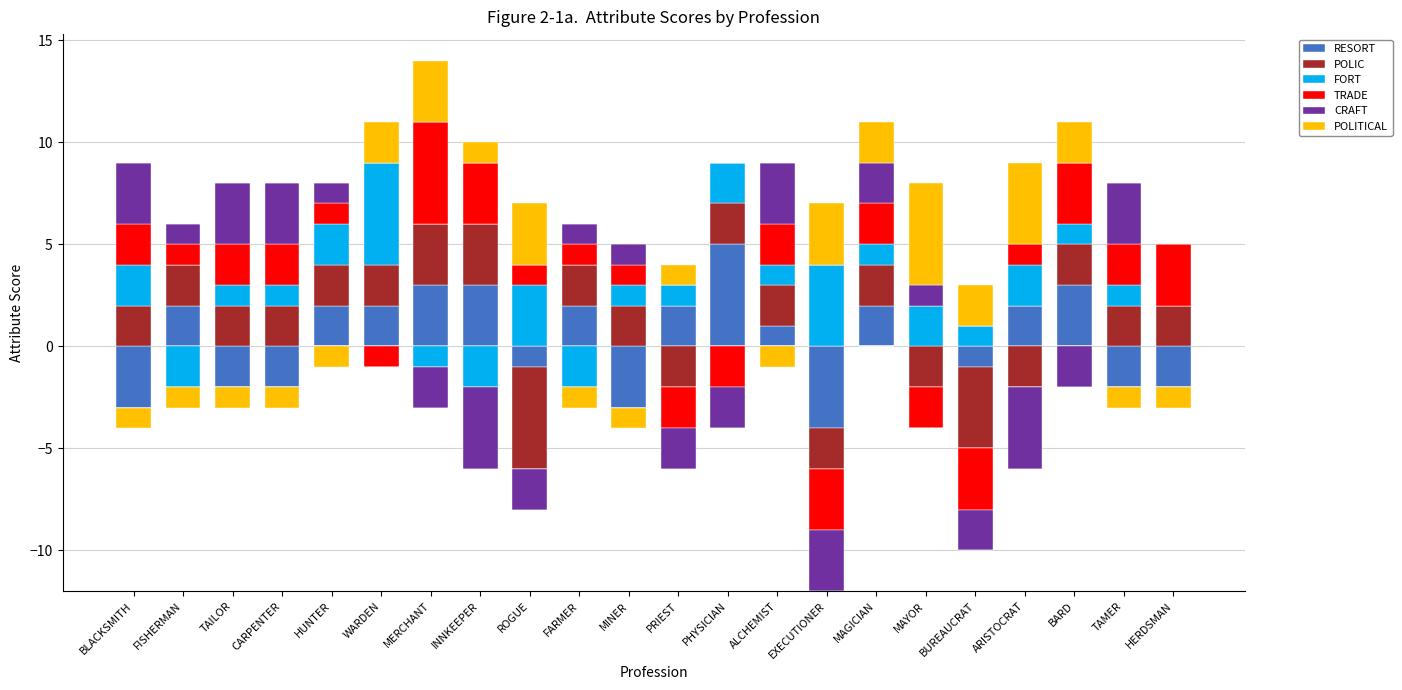

Which series has the largest range (max minus min)?

RESORT